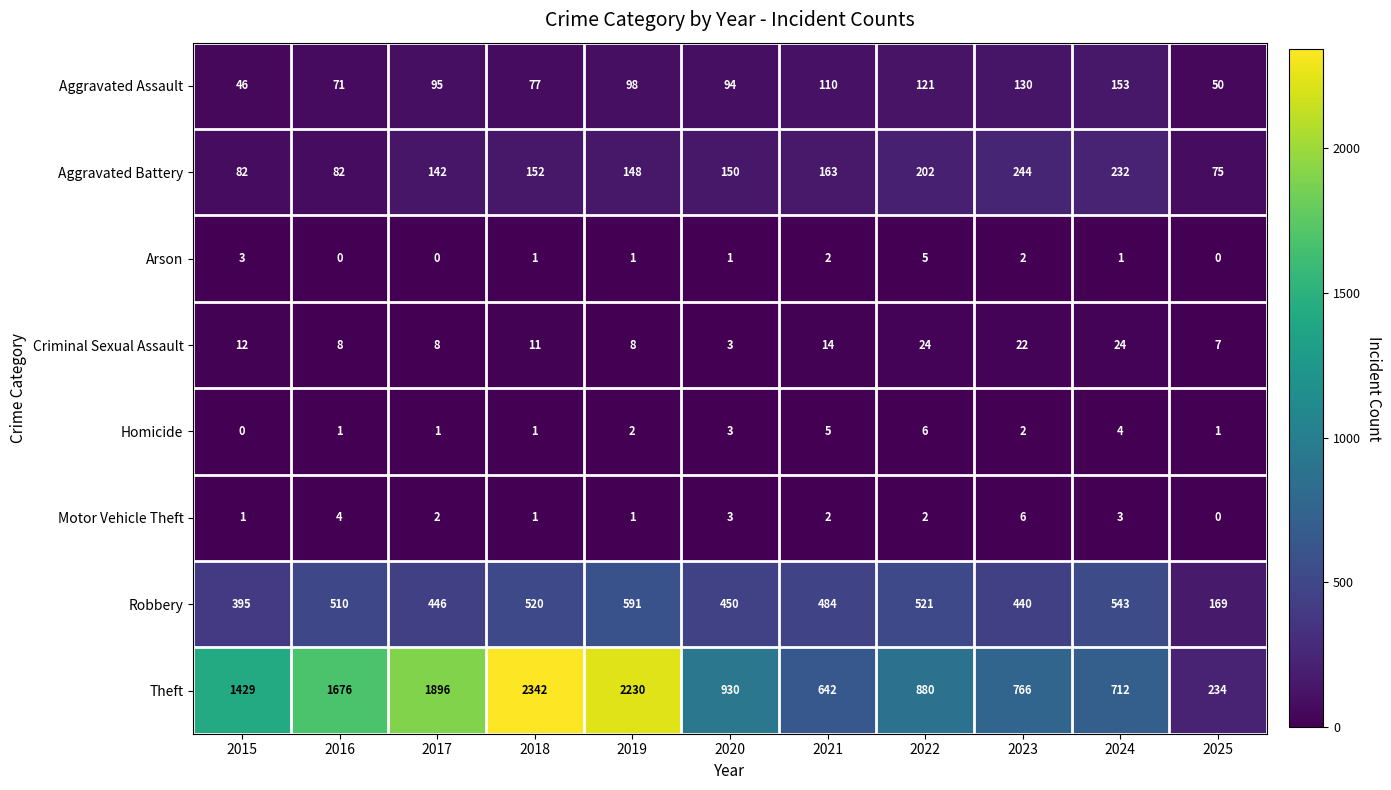

Is the value of Robbery at 2019 greater than the value of Aggravated Assault at 2020?

Yes